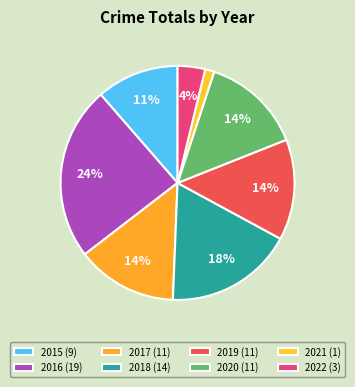

Between 2019 and 2017, which is larger?

2019